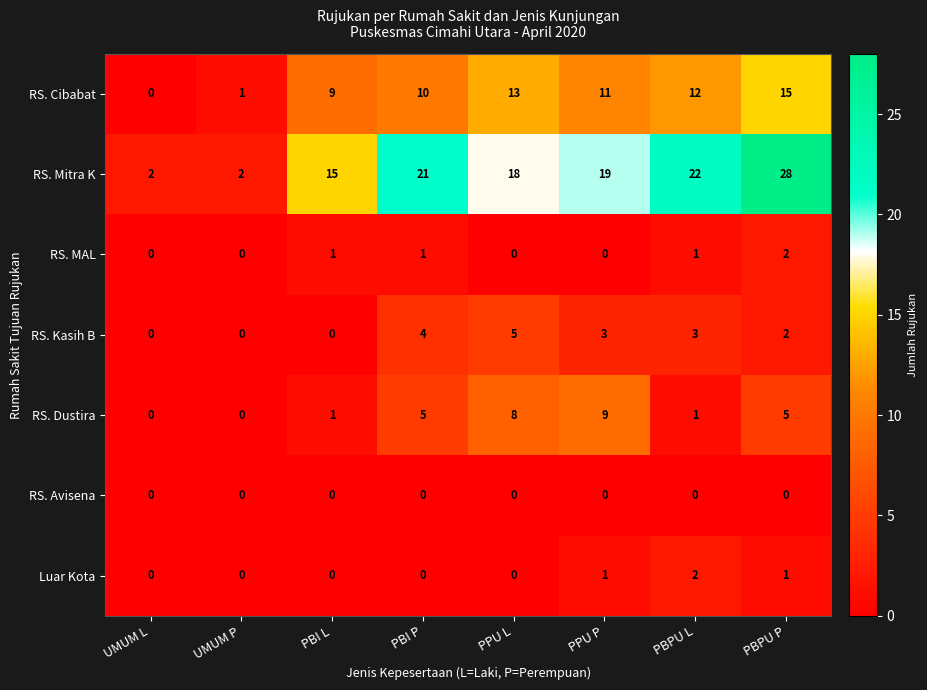

How many data points in RS. Kasih B are less than 3?

4